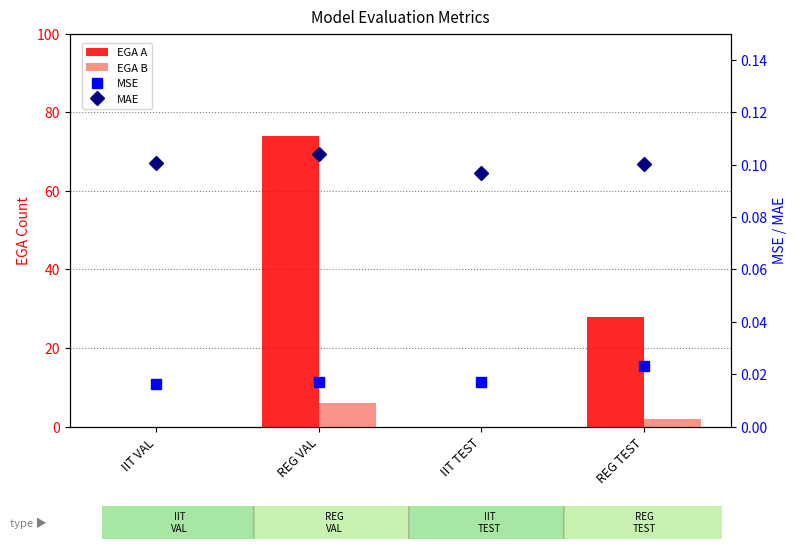

At which label is EGA A closest to 37?

REG TEST